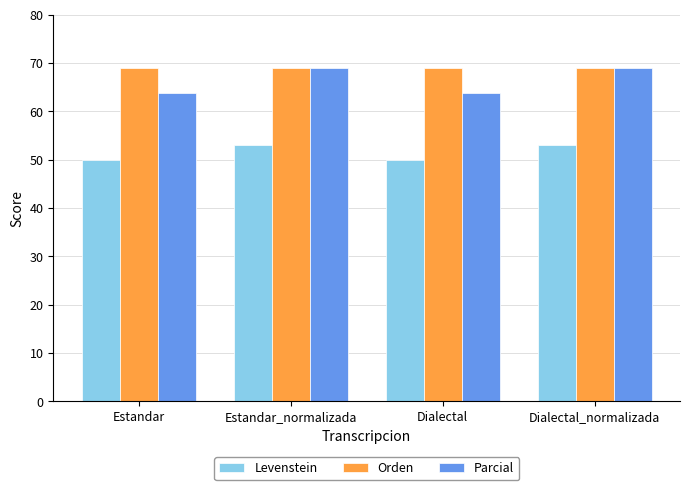

List the series in order of their overall mean, highest first.

Orden, Parcial, Levenstein